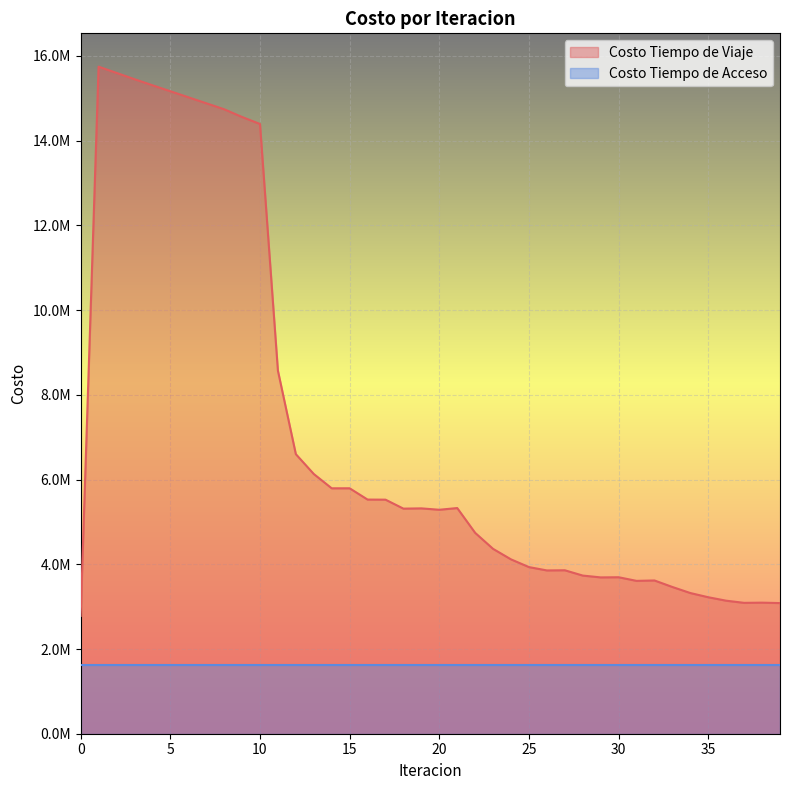

Which has a higher value, 9 or 16?

9